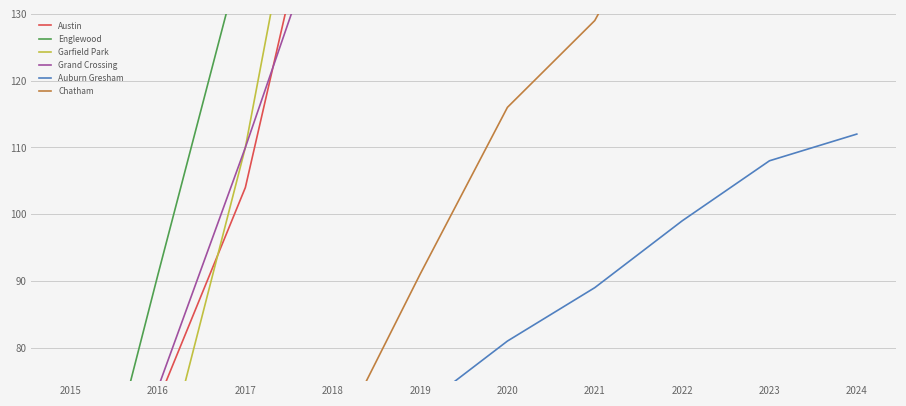

Which has a higher value, 2022 or 2020?

2022